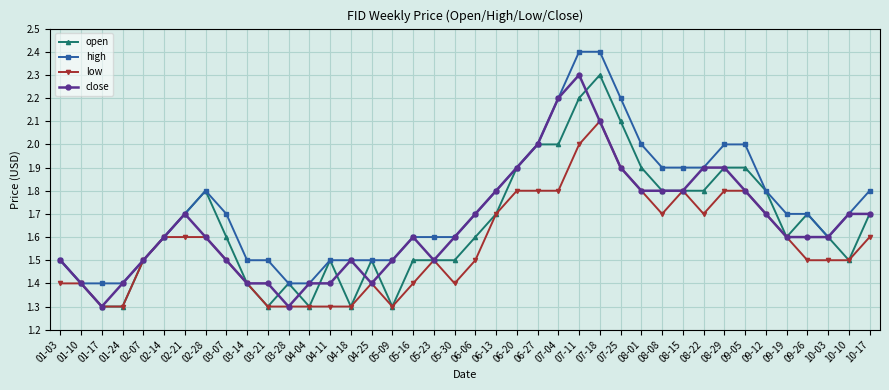

Reading left to right, extract all data points from this chart.

open: 01-03=1.5	01-10=1.4	01-17=1.3	01-24=1.3	02-07=1.5	02-14=1.6	02-21=1.7	02-28=1.8	03-07=1.6	03-14=1.4	03-21=1.3	03-28=1.4	04-04=1.3	04-11=1.5	04-18=1.3	04-25=1.5	05-09=1.3	05-16=1.5	05-23=1.5	05-30=1.5	06-06=1.6	06-13=1.7	06-20=1.9	06-27=2.0	07-04=2.0	07-11=2.2	07-18=2.3	07-25=2.1	08-01=1.9	08-08=1.8	08-15=1.8	08-22=1.8	08-29=1.9	09-05=1.9	09-12=1.8	09-19=1.6	09-26=1.7	10-03=1.6	10-10=1.5	10-17=1.7
high: 01-03=1.5	01-10=1.4	01-17=1.4	01-24=1.4	02-07=1.5	02-14=1.6	02-21=1.7	02-28=1.8	03-07=1.7	03-14=1.5	03-21=1.5	03-28=1.4	04-04=1.4	04-11=1.5	04-18=1.5	04-25=1.5	05-09=1.5	05-16=1.6	05-23=1.6	05-30=1.6	06-06=1.7	06-13=1.8	06-20=1.9	06-27=2.0	07-04=2.2	07-11=2.4	07-18=2.4	07-25=2.2	08-01=2.0	08-08=1.9	08-15=1.9	08-22=1.9	08-29=2.0	09-05=2.0	09-12=1.8	09-19=1.7	09-26=1.7	10-03=1.6	10-10=1.7	10-17=1.8
low: 01-03=1.4	01-10=1.4	01-17=1.3	01-24=1.3	02-07=1.5	02-14=1.6	02-21=1.6	02-28=1.6	03-07=1.5	03-14=1.4	03-21=1.3	03-28=1.3	04-04=1.3	04-11=1.3	04-18=1.3	04-25=1.4	05-09=1.3	05-16=1.4	05-23=1.5	05-30=1.4	06-06=1.5	06-13=1.7	06-20=1.8	06-27=1.8	07-04=1.8	07-11=2.0	07-18=2.1	07-25=1.9	08-01=1.8	08-08=1.7	08-15=1.8	08-22=1.7	08-29=1.8	09-05=1.8	09-12=1.7	09-19=1.6	09-26=1.5	10-03=1.5	10-10=1.5	10-17=1.6
close: 01-03=1.5	01-10=1.4	01-17=1.3	01-24=1.4	02-07=1.5	02-14=1.6	02-21=1.7	02-28=1.6	03-07=1.5	03-14=1.4	03-21=1.4	03-28=1.3	04-04=1.4	04-11=1.4	04-18=1.5	04-25=1.4	05-09=1.5	05-16=1.6	05-23=1.5	05-30=1.6	06-06=1.7	06-13=1.8	06-20=1.9	06-27=2.0	07-04=2.2	07-11=2.3	07-18=2.1	07-25=1.9	08-01=1.8	08-08=1.8	08-15=1.8	08-22=1.9	08-29=1.9	09-05=1.8	09-12=1.7	09-19=1.6	09-26=1.6	10-03=1.6	10-10=1.7	10-17=1.7